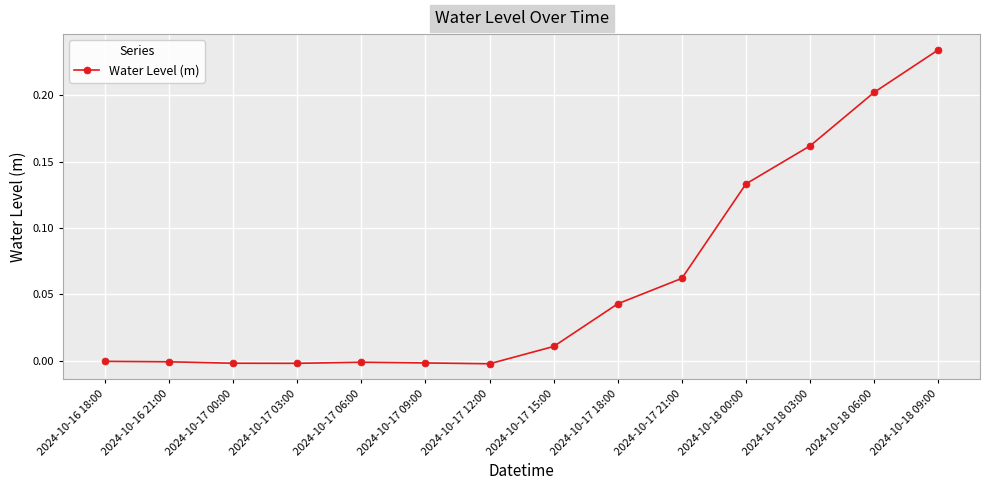

How many categories are shown in the chart?

14